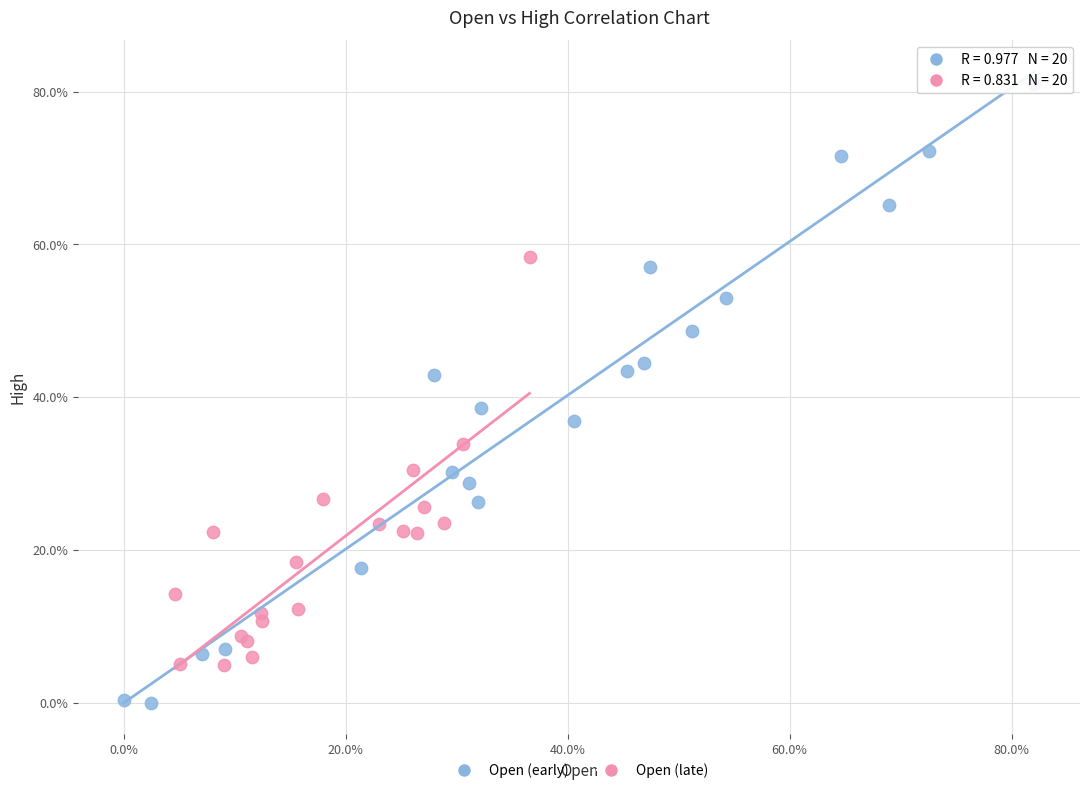

What are all the series names shown in the legend?

Open (early), Open (late)